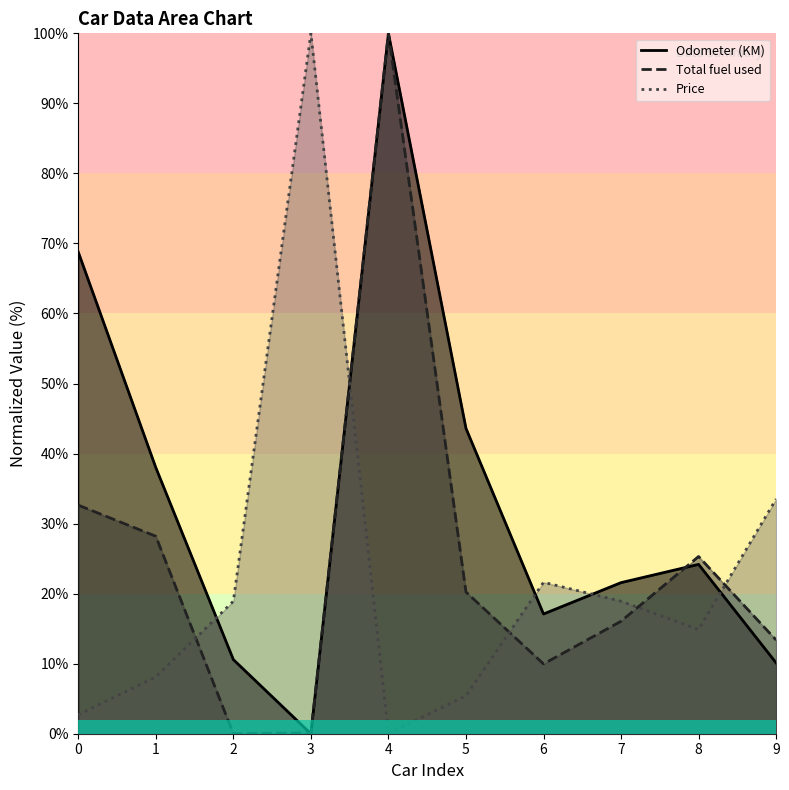

Where is Price nearest to the value 50?

9